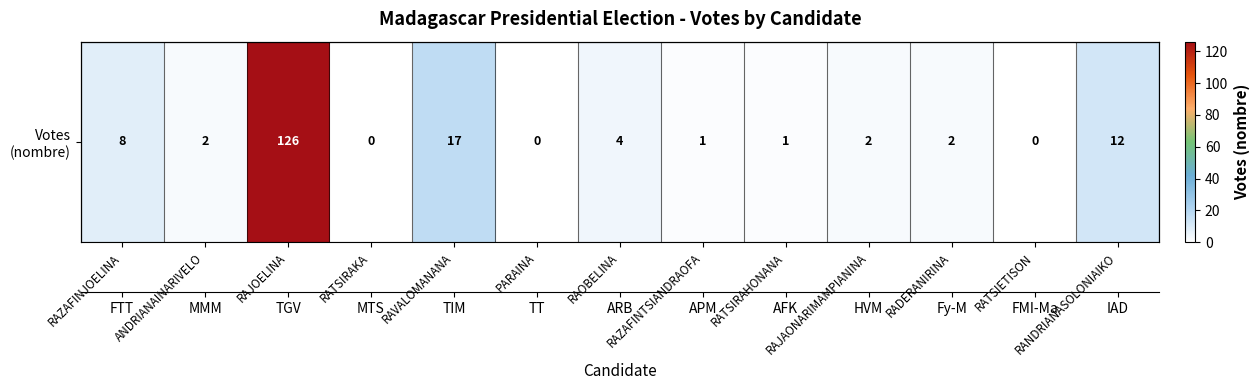

Rank the categories by value from lowest to highest.

RATSIRAKA, PARAINA, RATSIETISON, RAZAFINTSIANDRAOFA, RATSIRAHONANA, ANDRIANAINARIVELO, RAJAONARIMAMPIANINA, RADERANIRINA, RAOBELINA, RAZAFINJOELINA, RANDRIANASOLONIAIKO, RAVALOMANANA, RAJOELINA